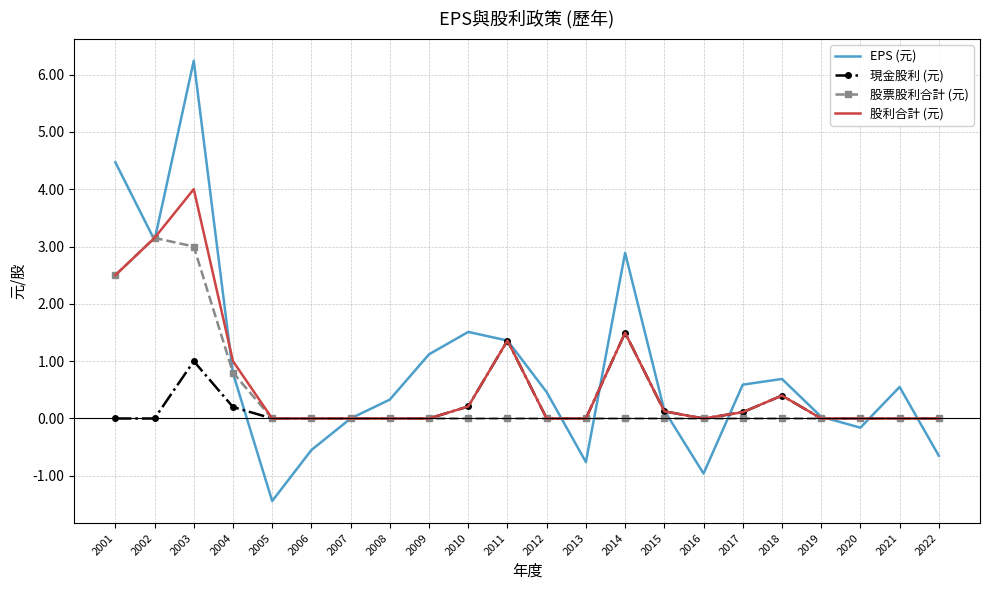

Rank the series by their maximum value, from lowest to highest.

現金股利 (元), 股票股利合計 (元), 股利合計 (元), EPS (元)